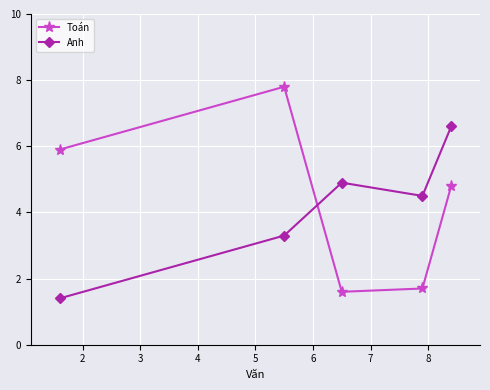

At how many categories does at least one series exceed 2?

5